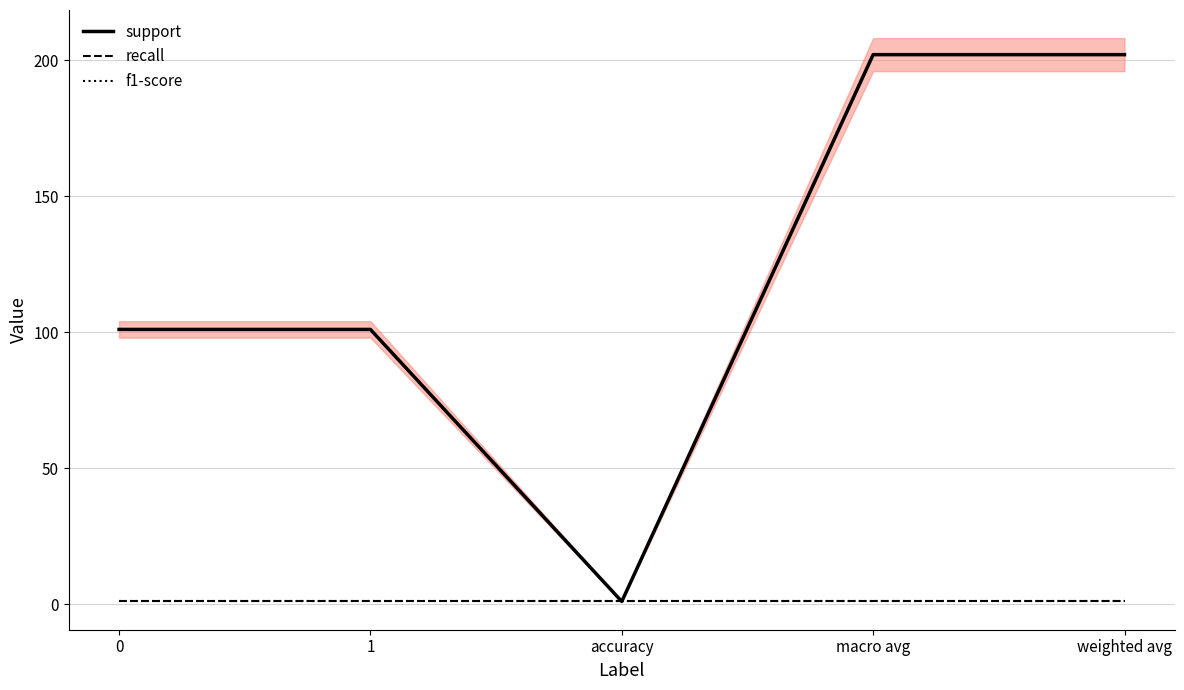

Between 1 and macro avg, which series saw the biggest shift?

support